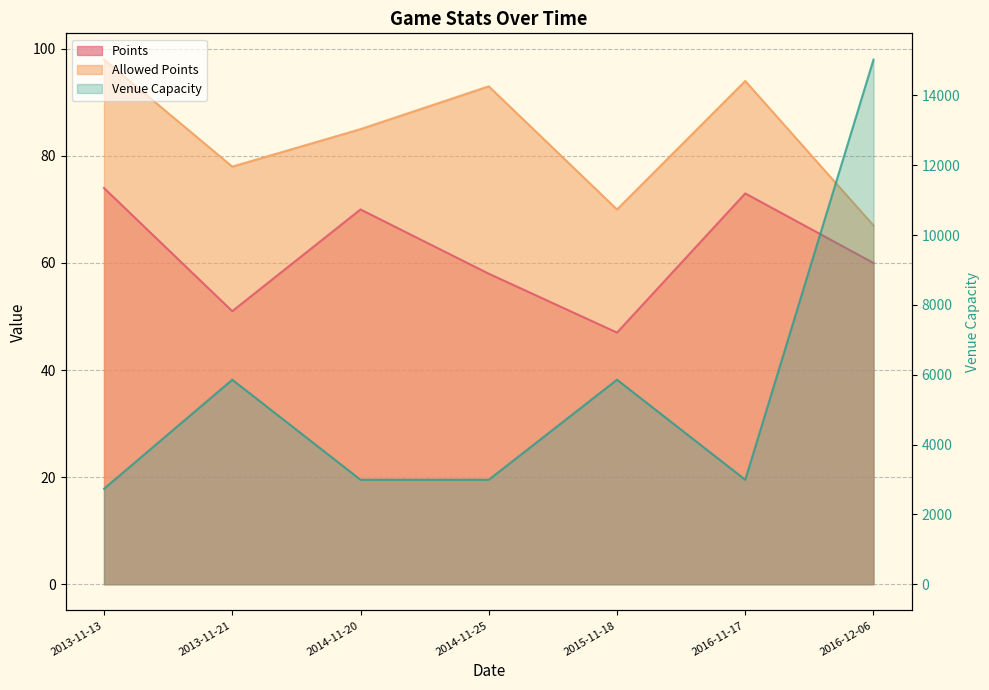

How many interior local valleys does the venue_capacity series have?

1